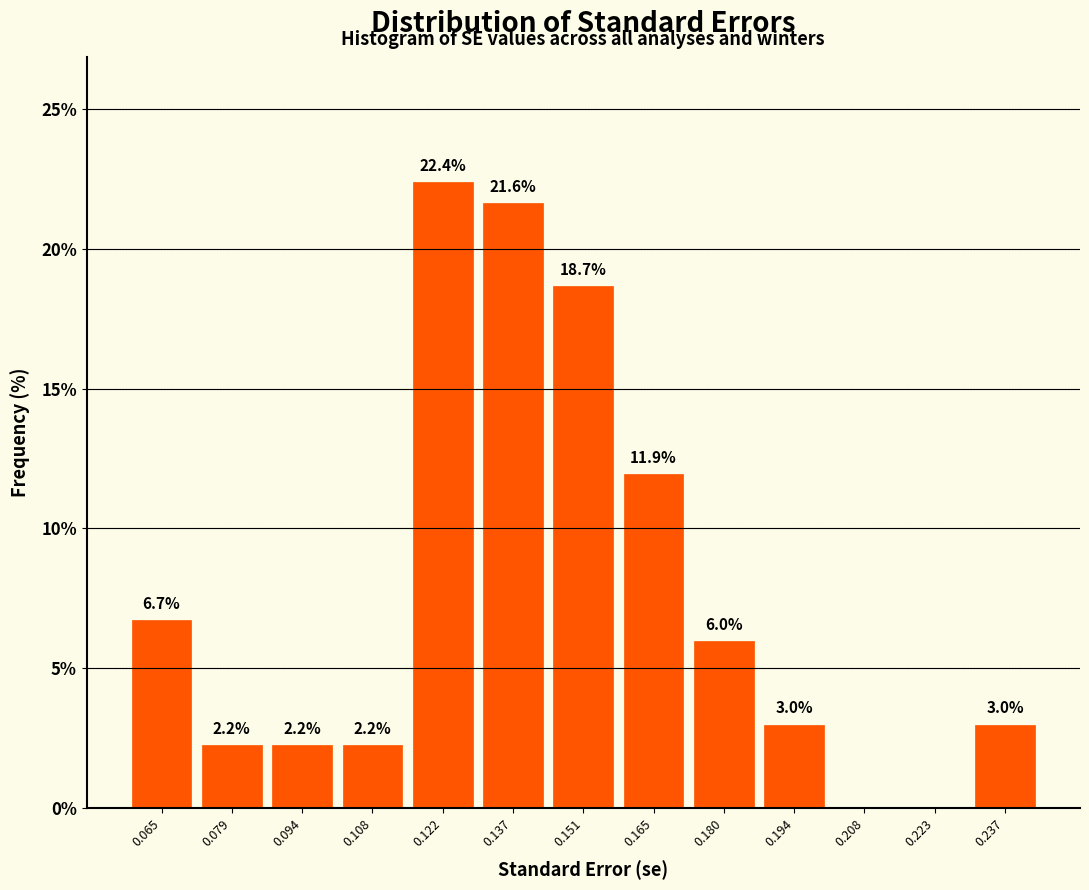

Which range on the x-axis has the tallest bar?

0.116 to 0.130